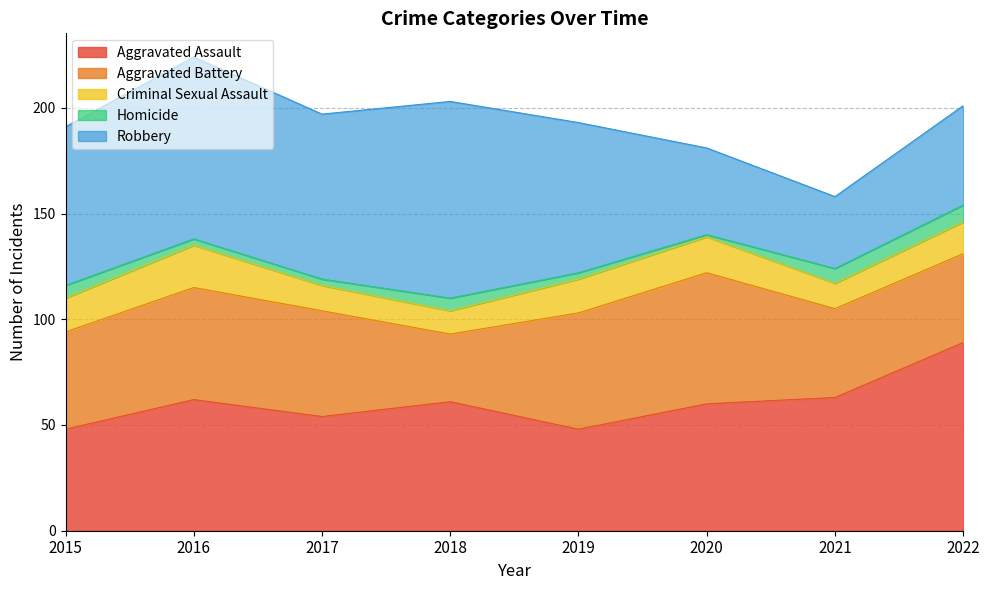

True or false: Robbery and Aggravated Assault intersect in this chart.

True